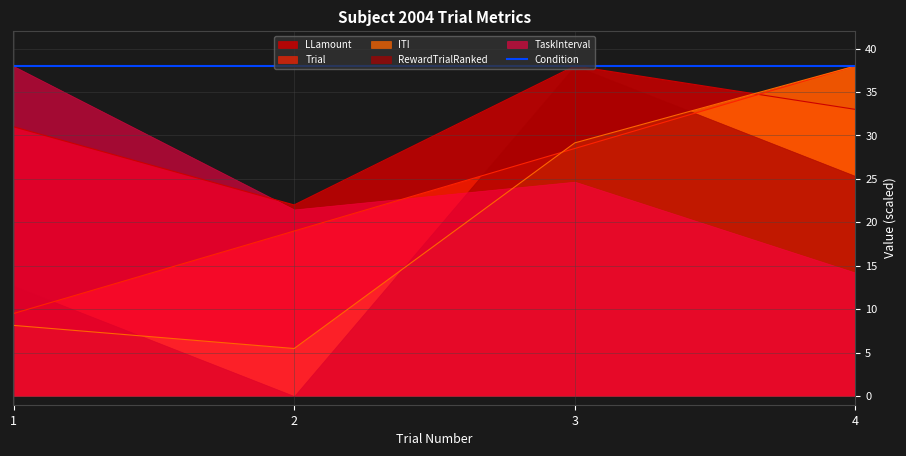

Rank the categories by ITI value from highest to lowest.

4, 3, 1, 2